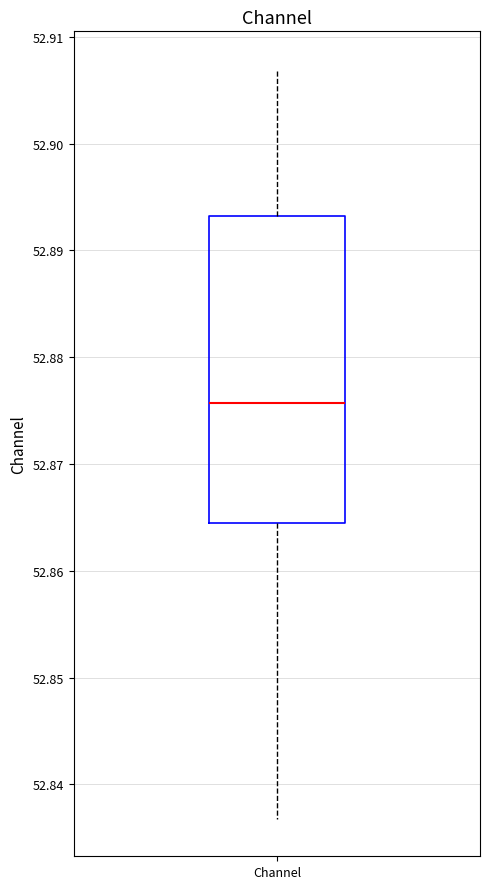

Read this box plot against the y-axis: the position of the median line, the range covered by the box, and the ends of both whiskers. The values are not printed on the chart, so give them approximately, as read against the axis.

median 52.876, box 52.864 to 52.893, whiskers 52.837 to 52.907